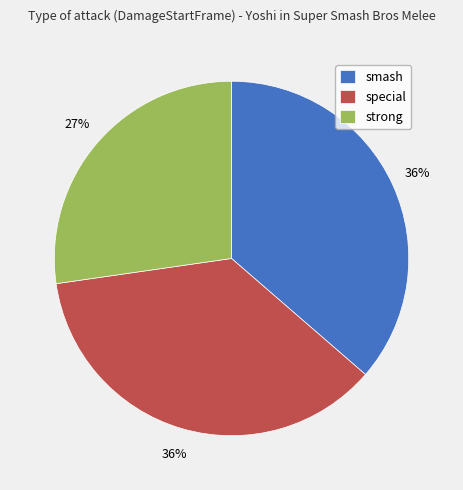

Is there any slice that represents more than half of the pie?

No